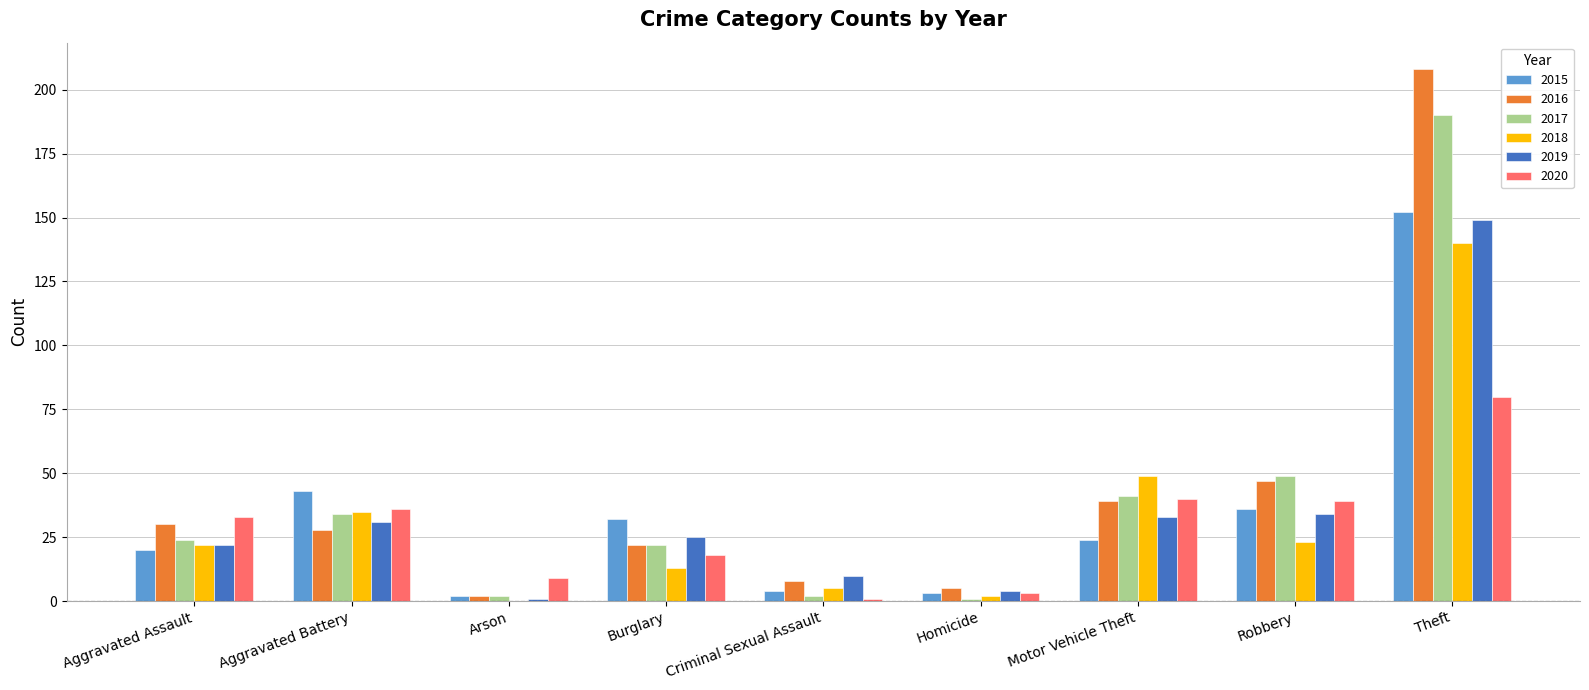

What is the sum of all 2016 values?

389